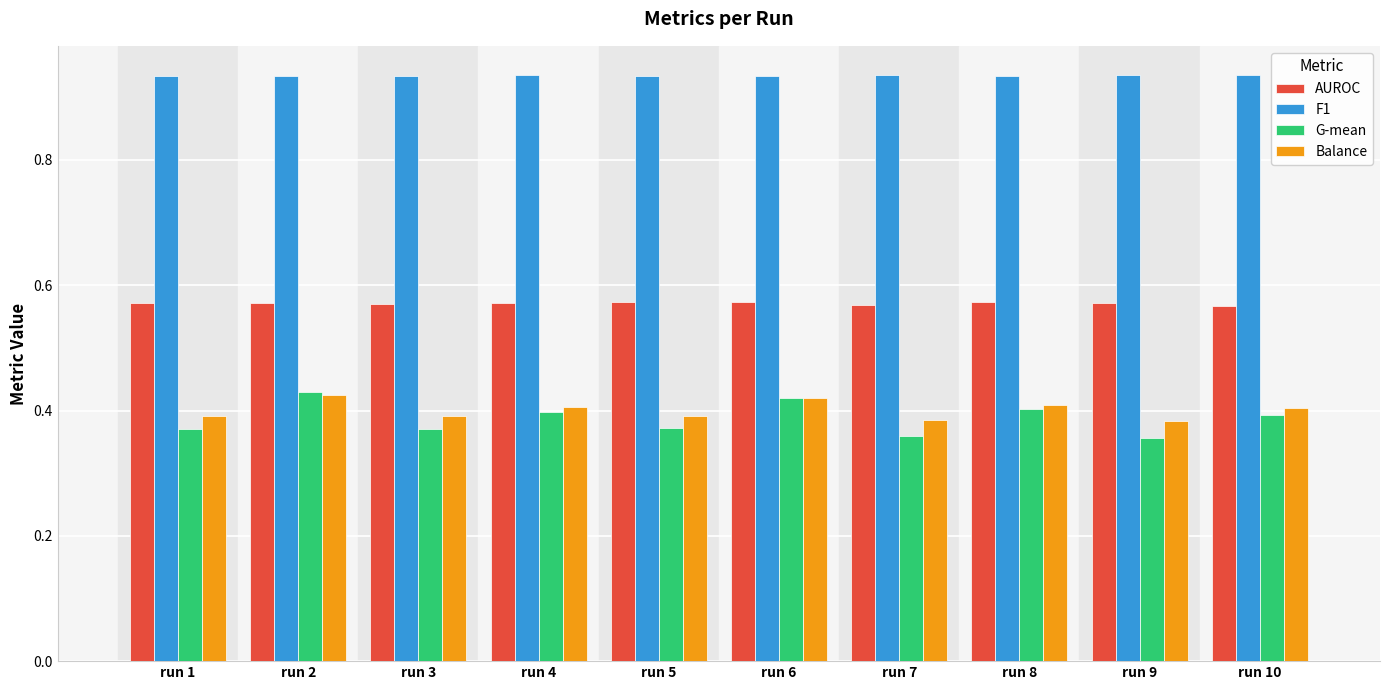

How many AUROC values are between 0 and 1?

10